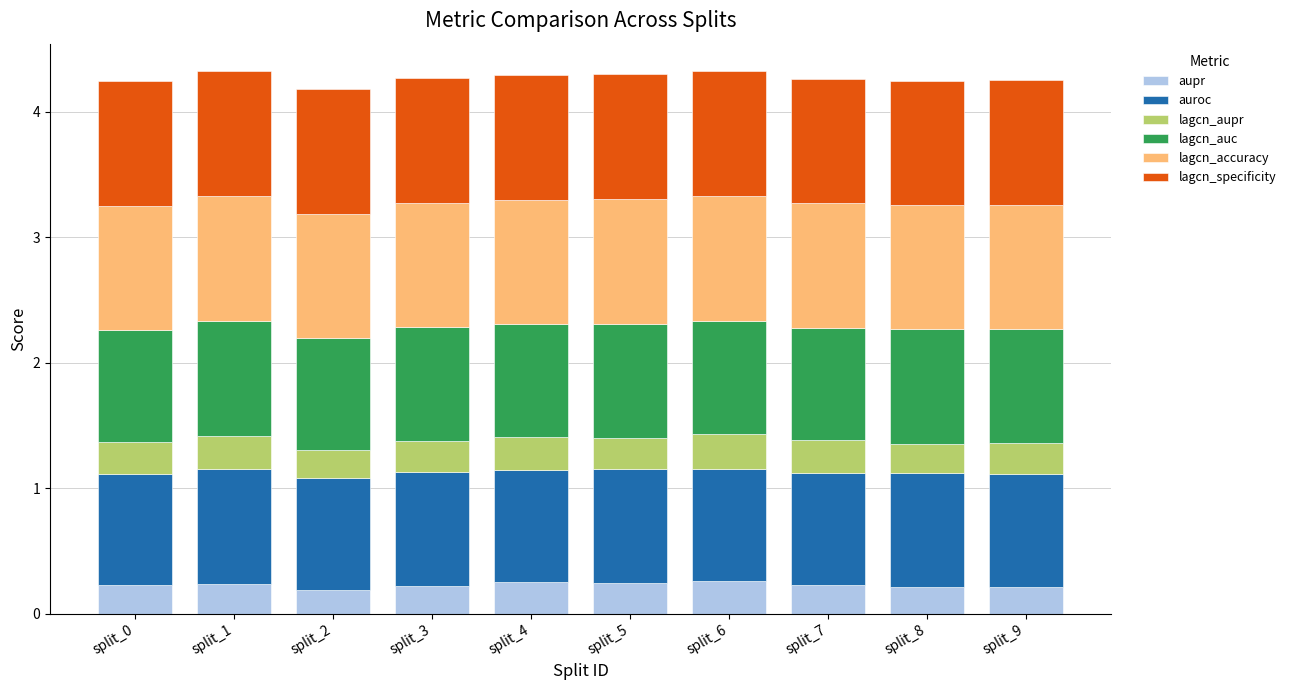

What is the total value across all series at split_5?

4.3